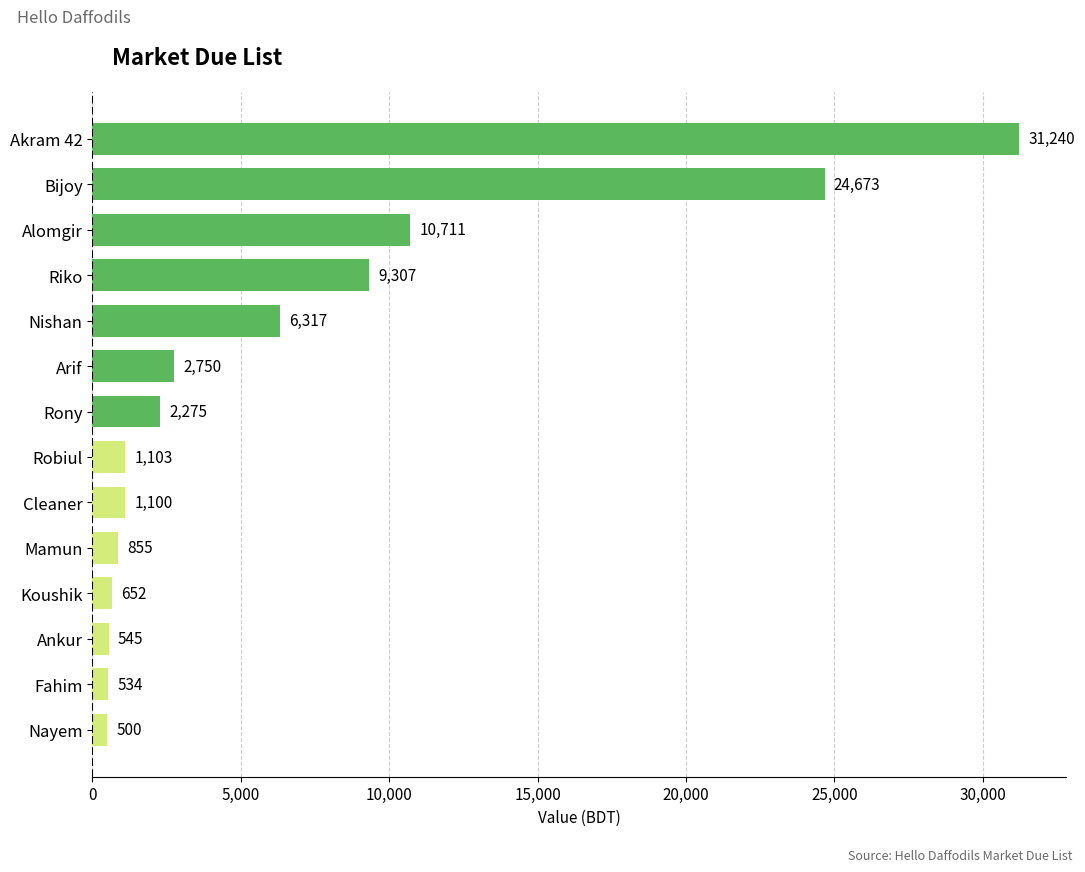

Count the number of data series in this chart.

1